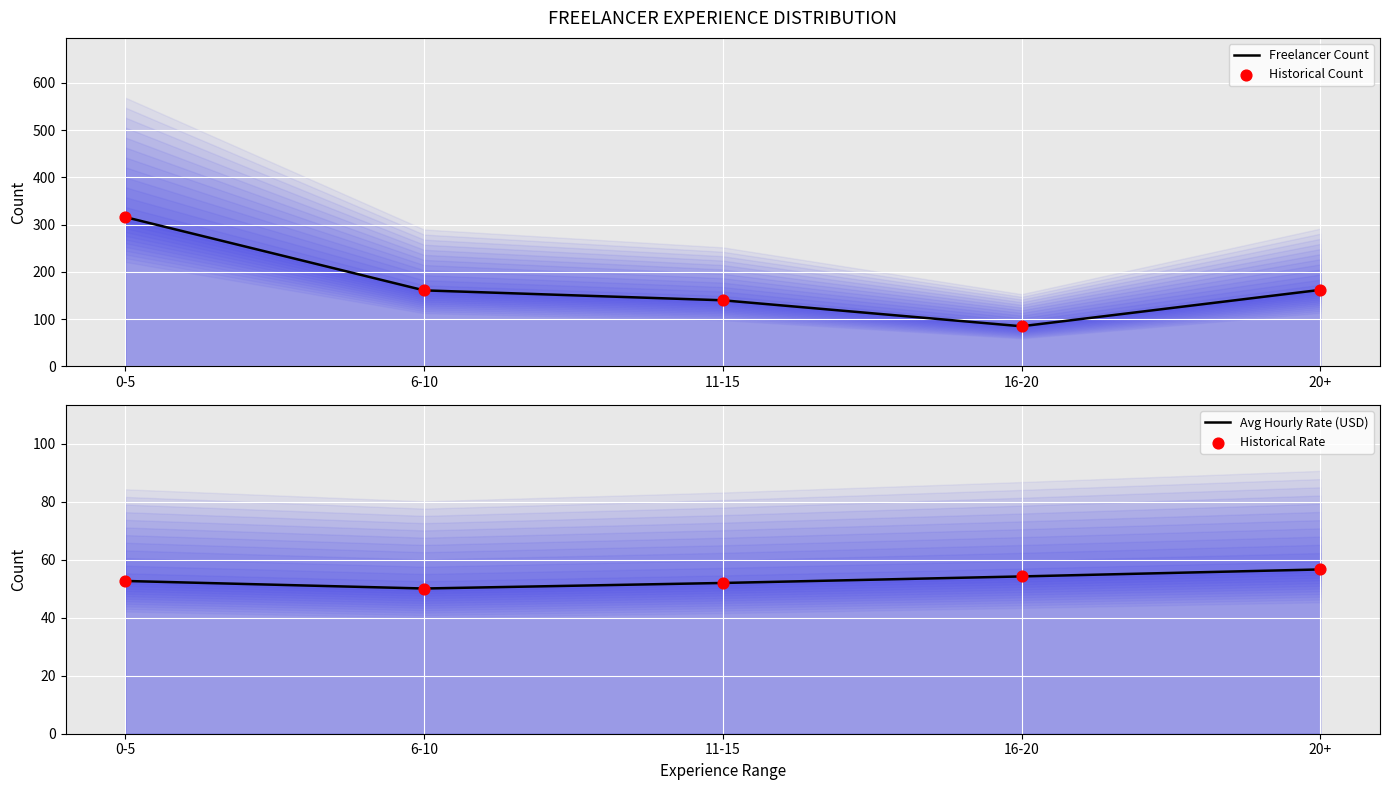

What is the total value across all series at 6-10?

422.2